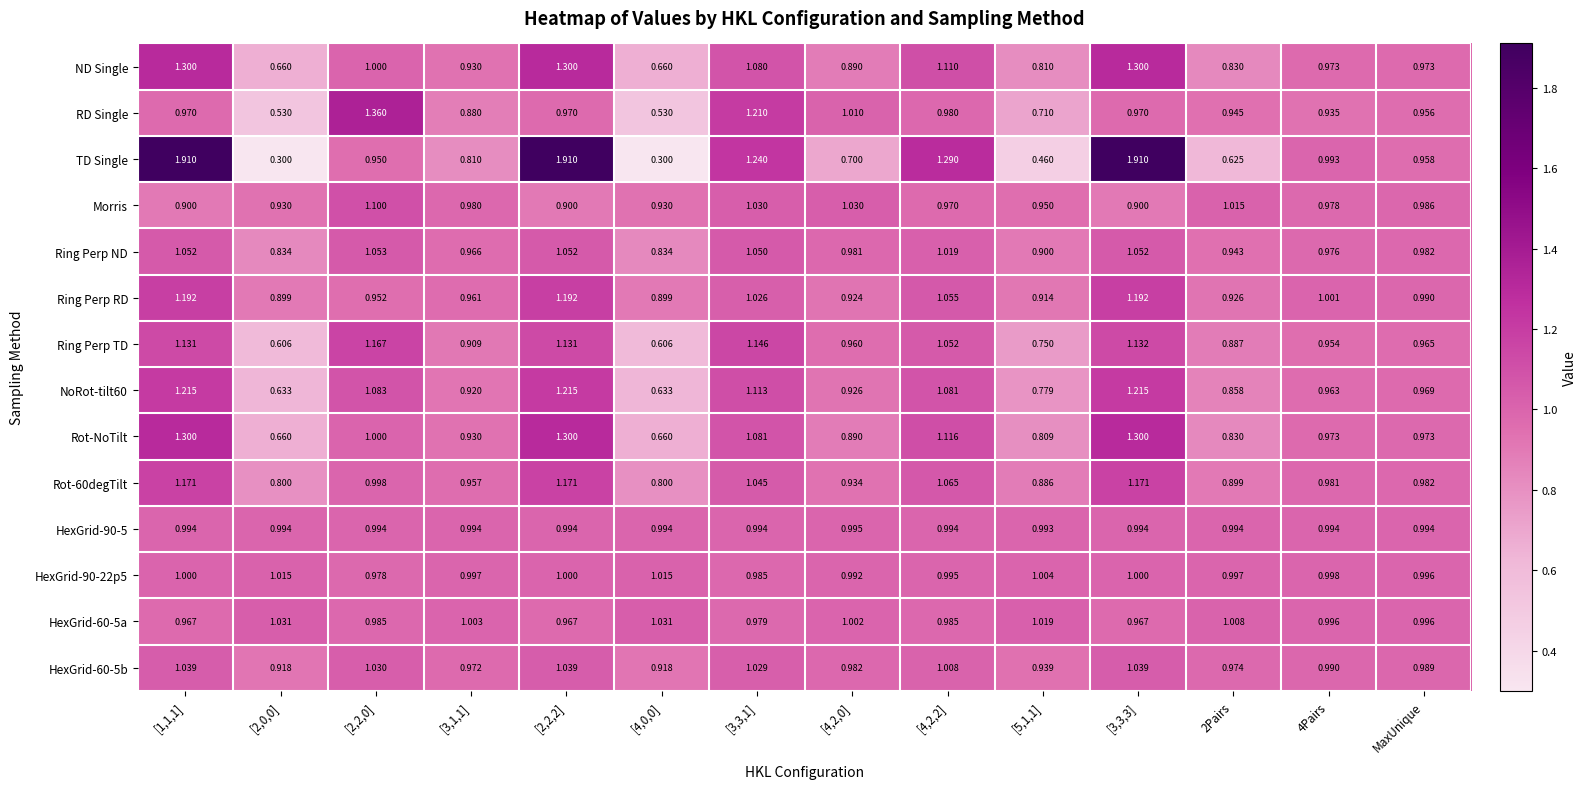

Which series has the widest spread of values?

TD Single